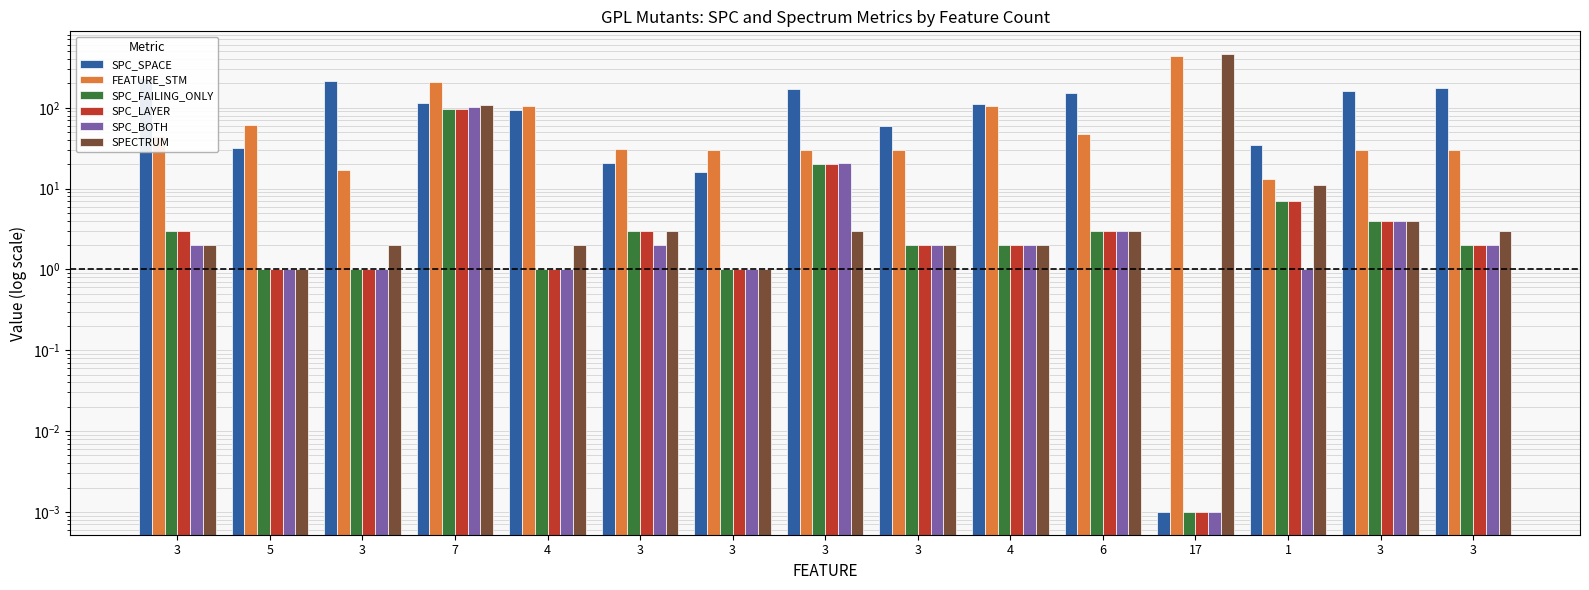

What is the maximum value for SPC_FAILING_ONLY?

97.0